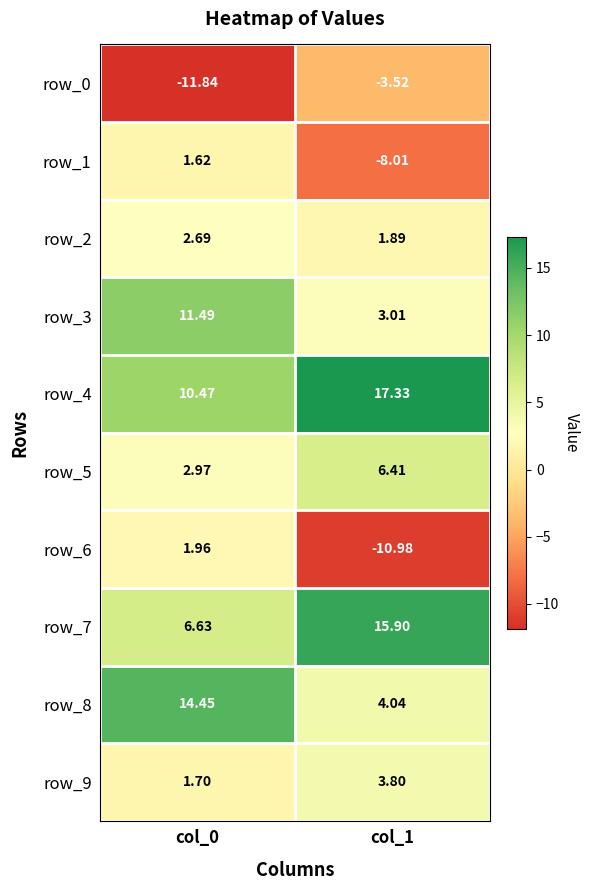

Is the value of row_9 at col_1 greater than the value of row_2 at col_0?

Yes